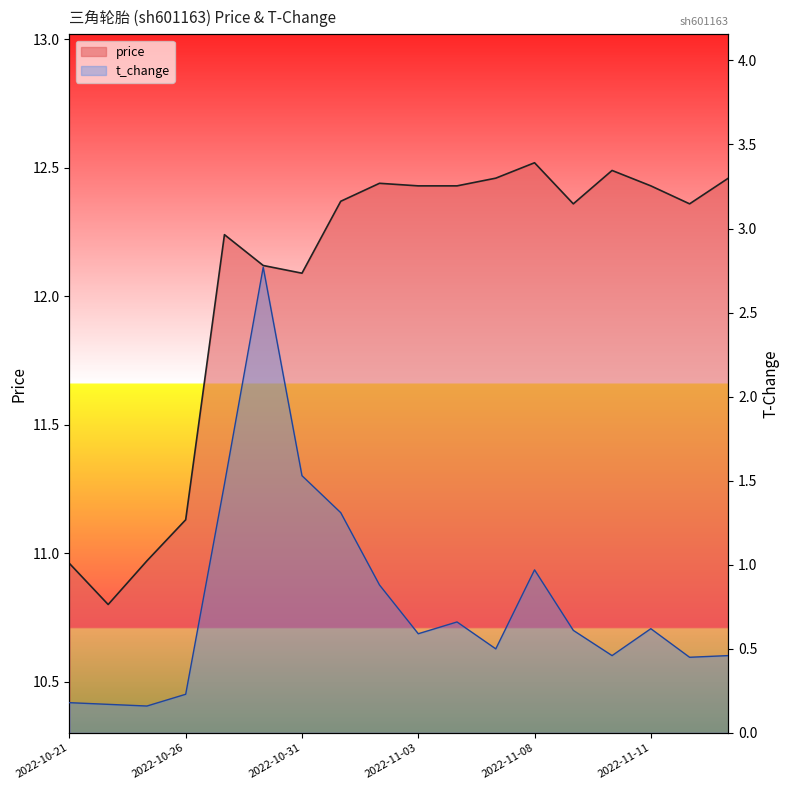

Is it true that price equals 6.1 at 2022-11-01?

False